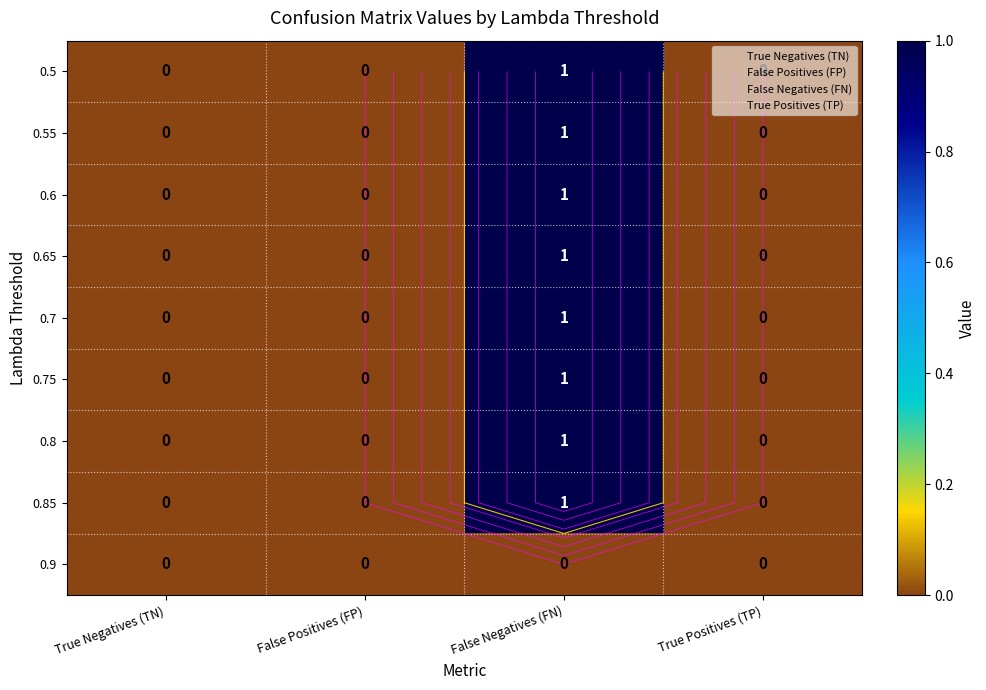

Count the 0.8 values in the range 0 to 1.

4